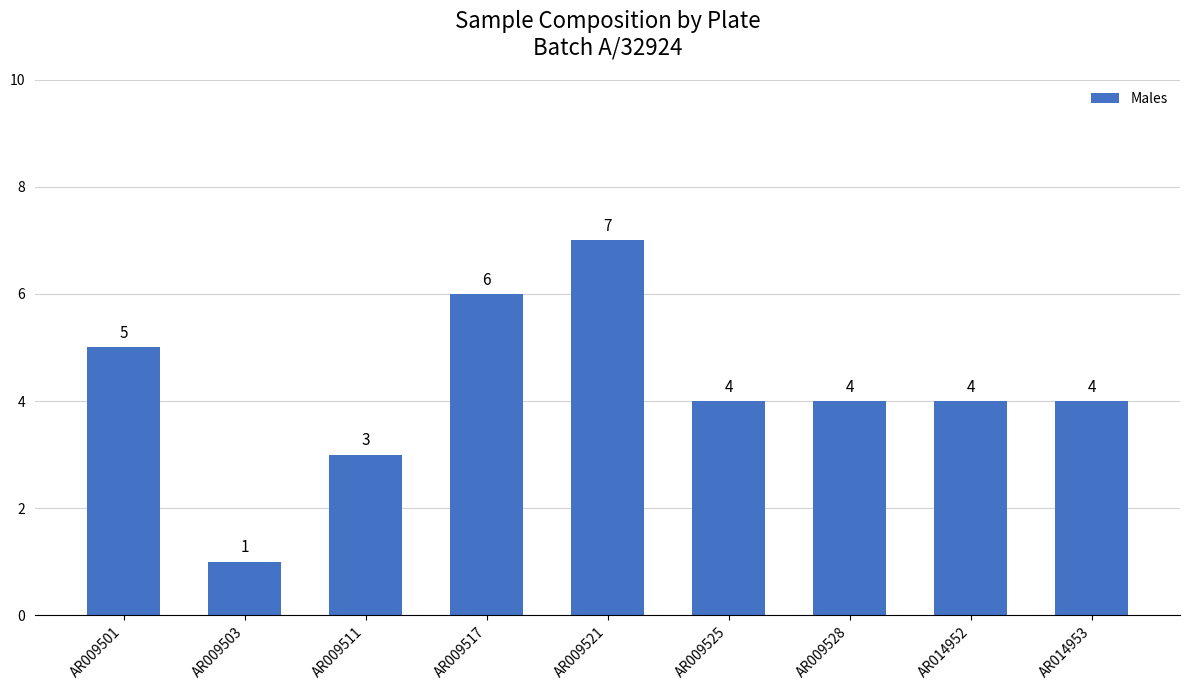

What is the difference between the second highest and second lowest values?

3